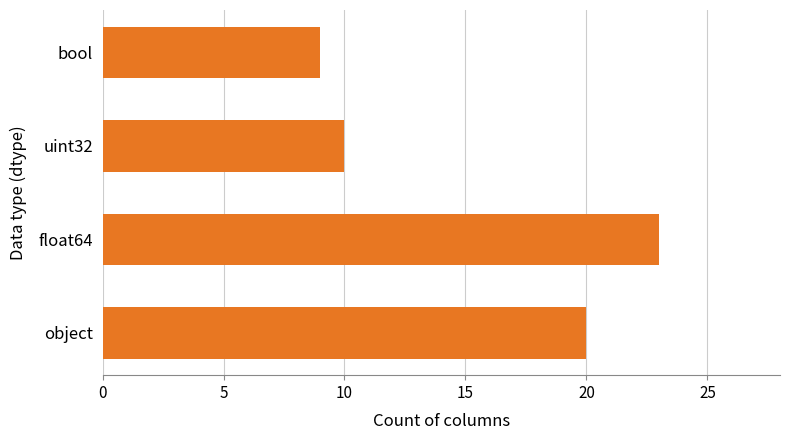

Rank the categories by value from highest to lowest.

float64, object, uint32, bool